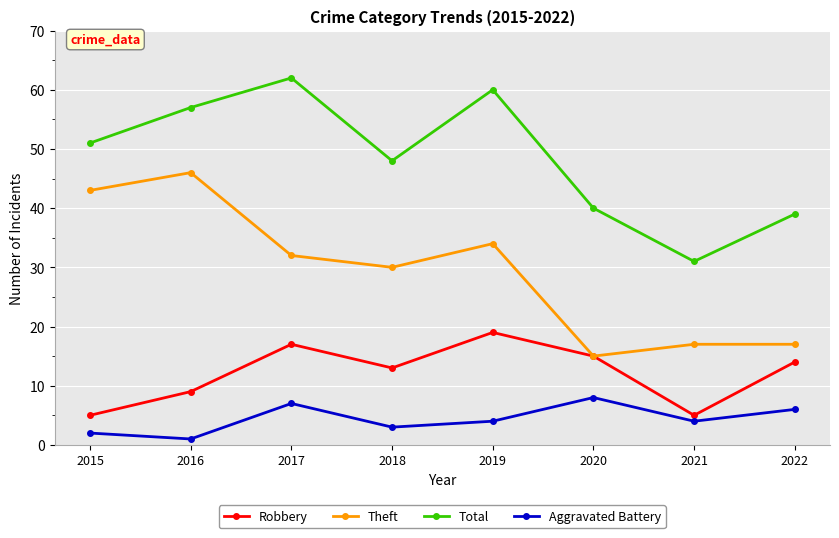

At which label does Total reach its minimum?

2021